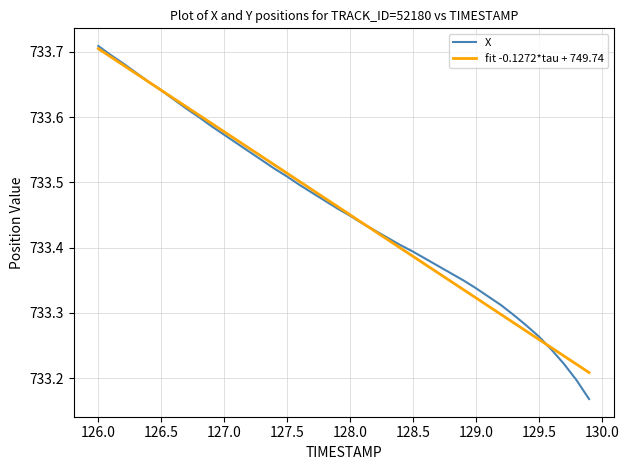

Which series has the largest range (max minus min)?

X